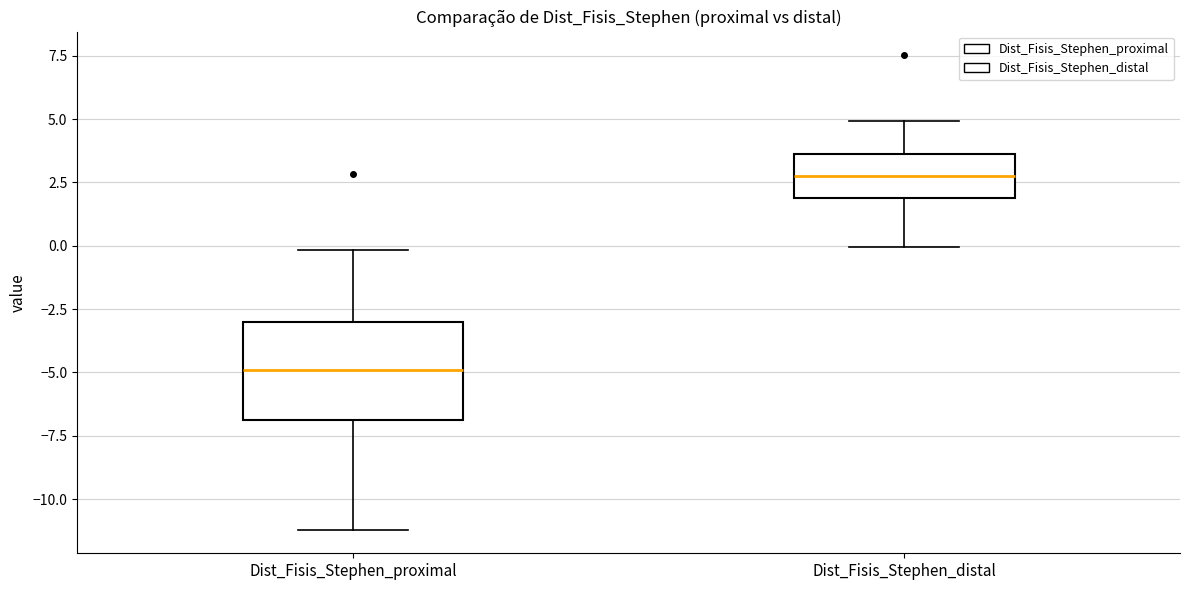

Where is the lower edge of the box for Dist_Fisis_Stephen_proximal on the y-axis? The values are not printed on the chart, so give them approximately, as read against the axis.

-7.0